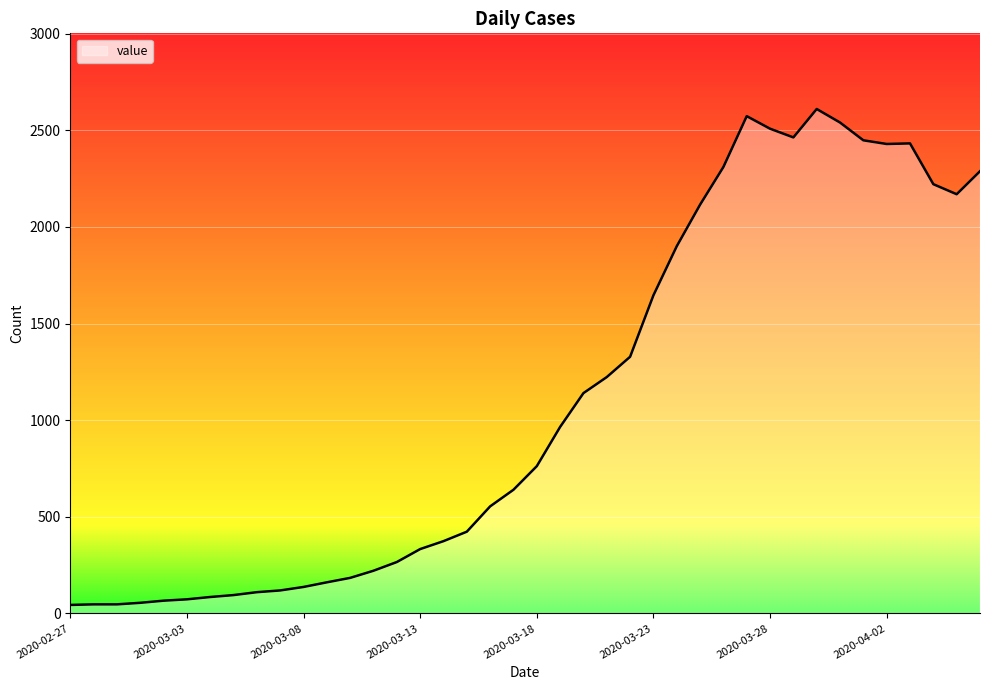

What is the difference between the maximum and minimum values?

2566